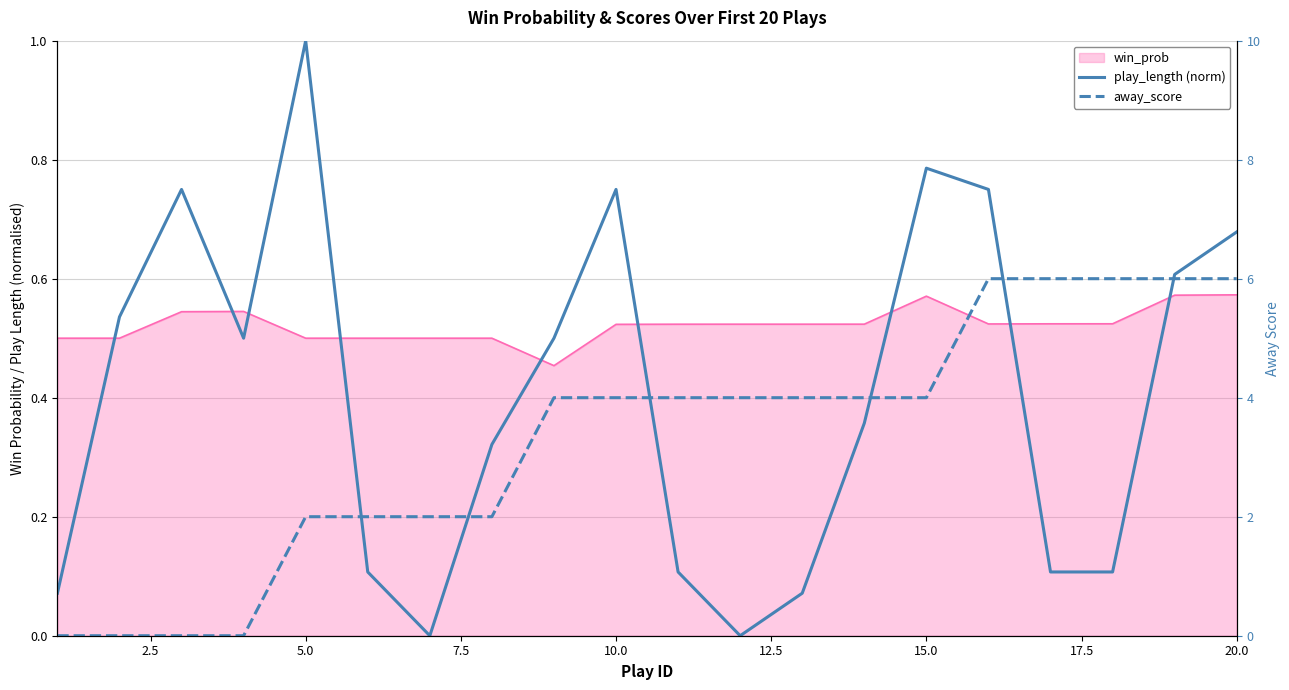

Is the value of play_length (norm) at 5.0 greater than the value of away_score at 18?

No